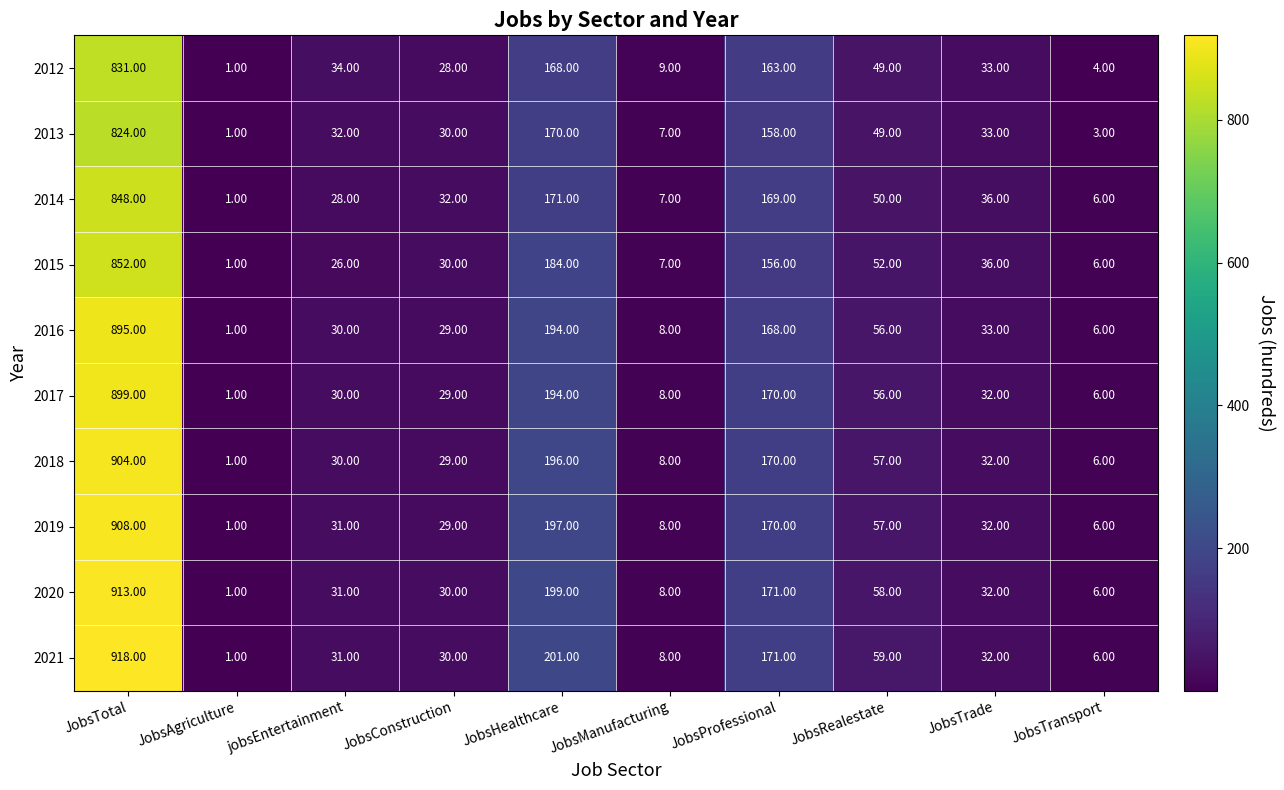

Which category has the highest value across all series?

JobsTotal